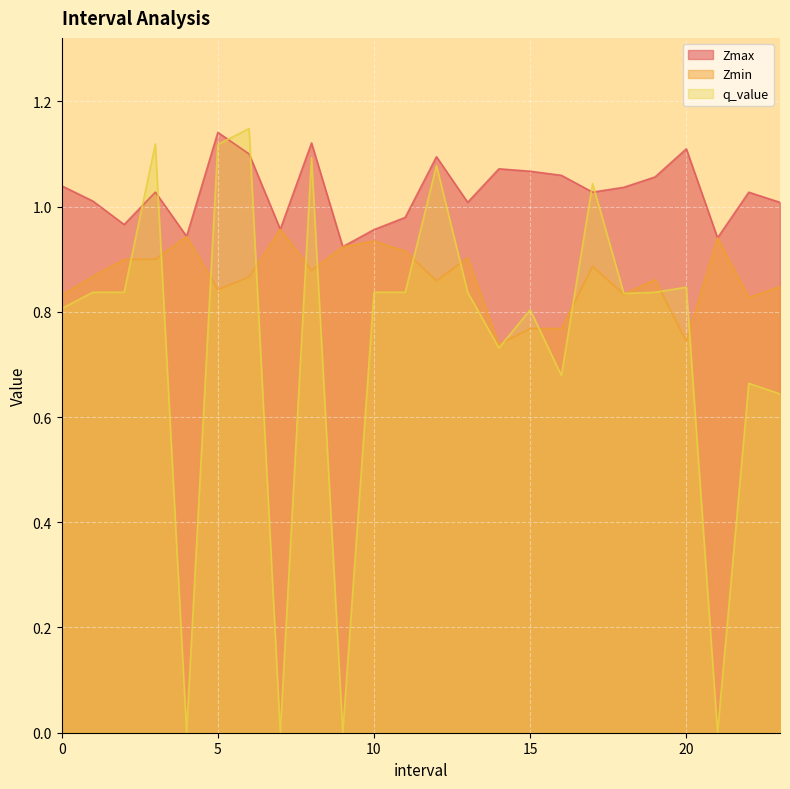

What is the value of the Zmax point at the 22nd from the left?

0.9